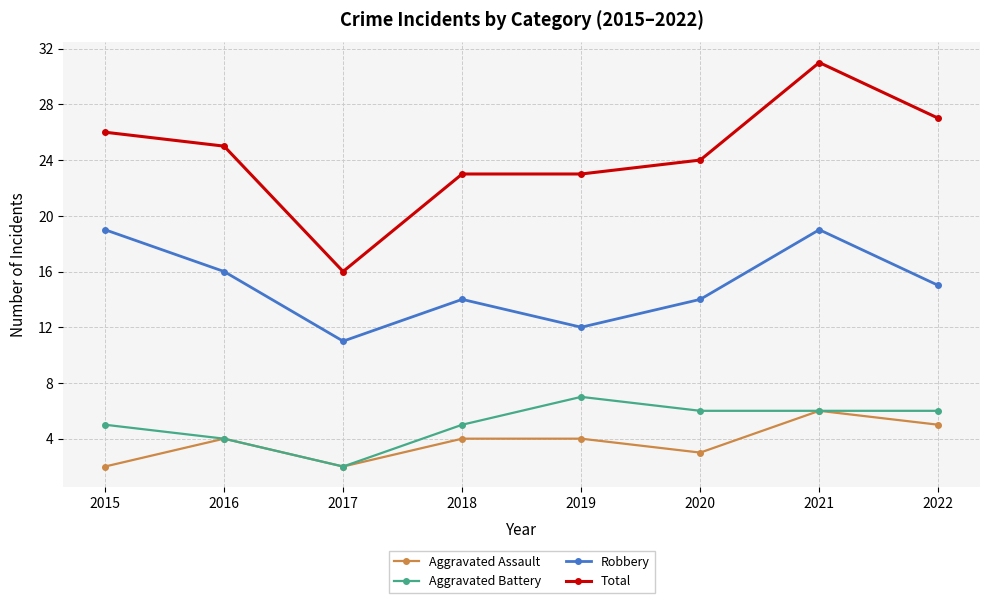

What is the value of the Robbery point at the 8th from the left?

15